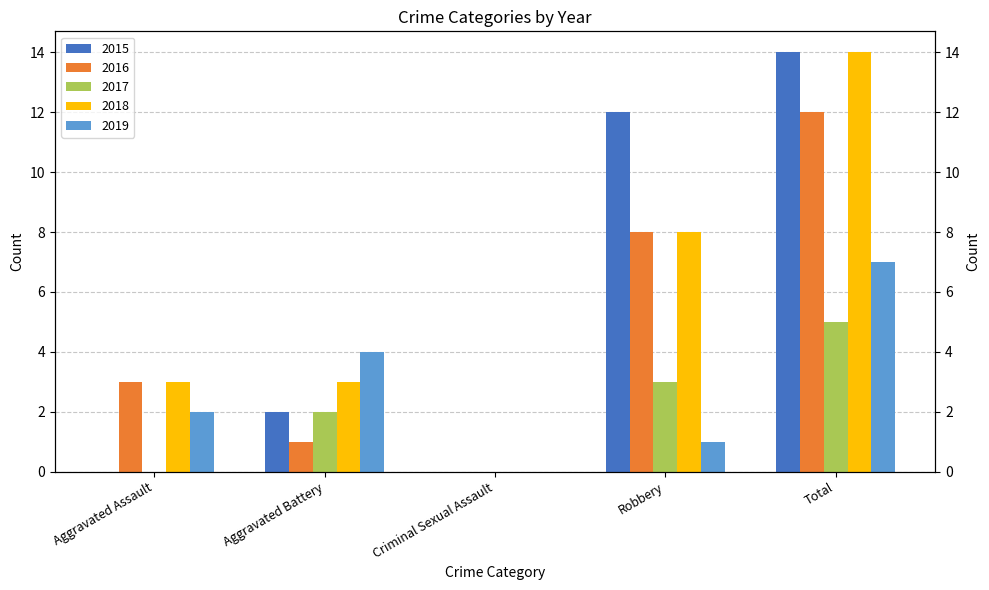

At Total, list the series in order from largest to smallest.

2015, 2018, 2016, 2019, 2017